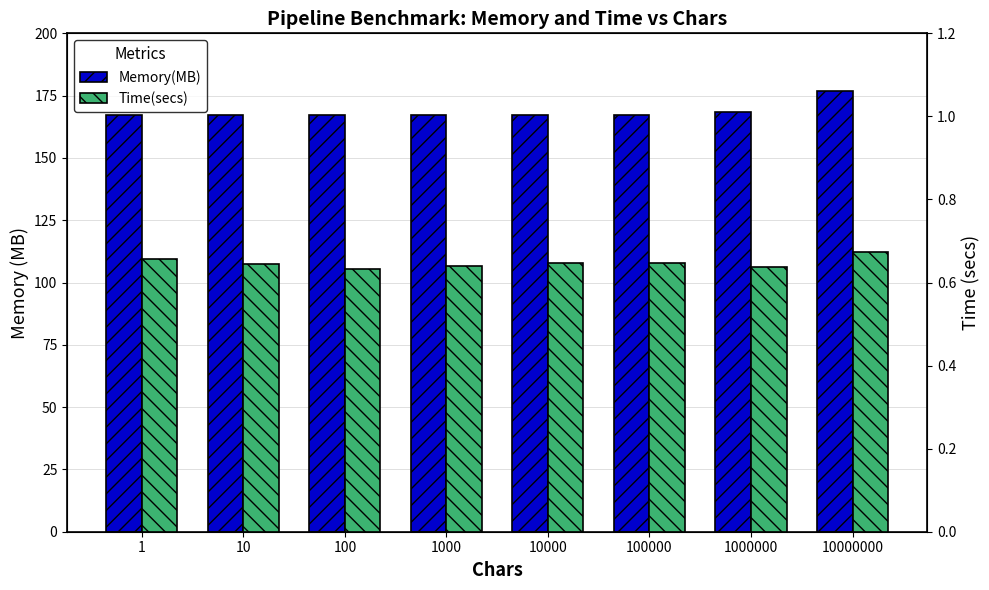

What is the total value across all series at 1000000?

168.9